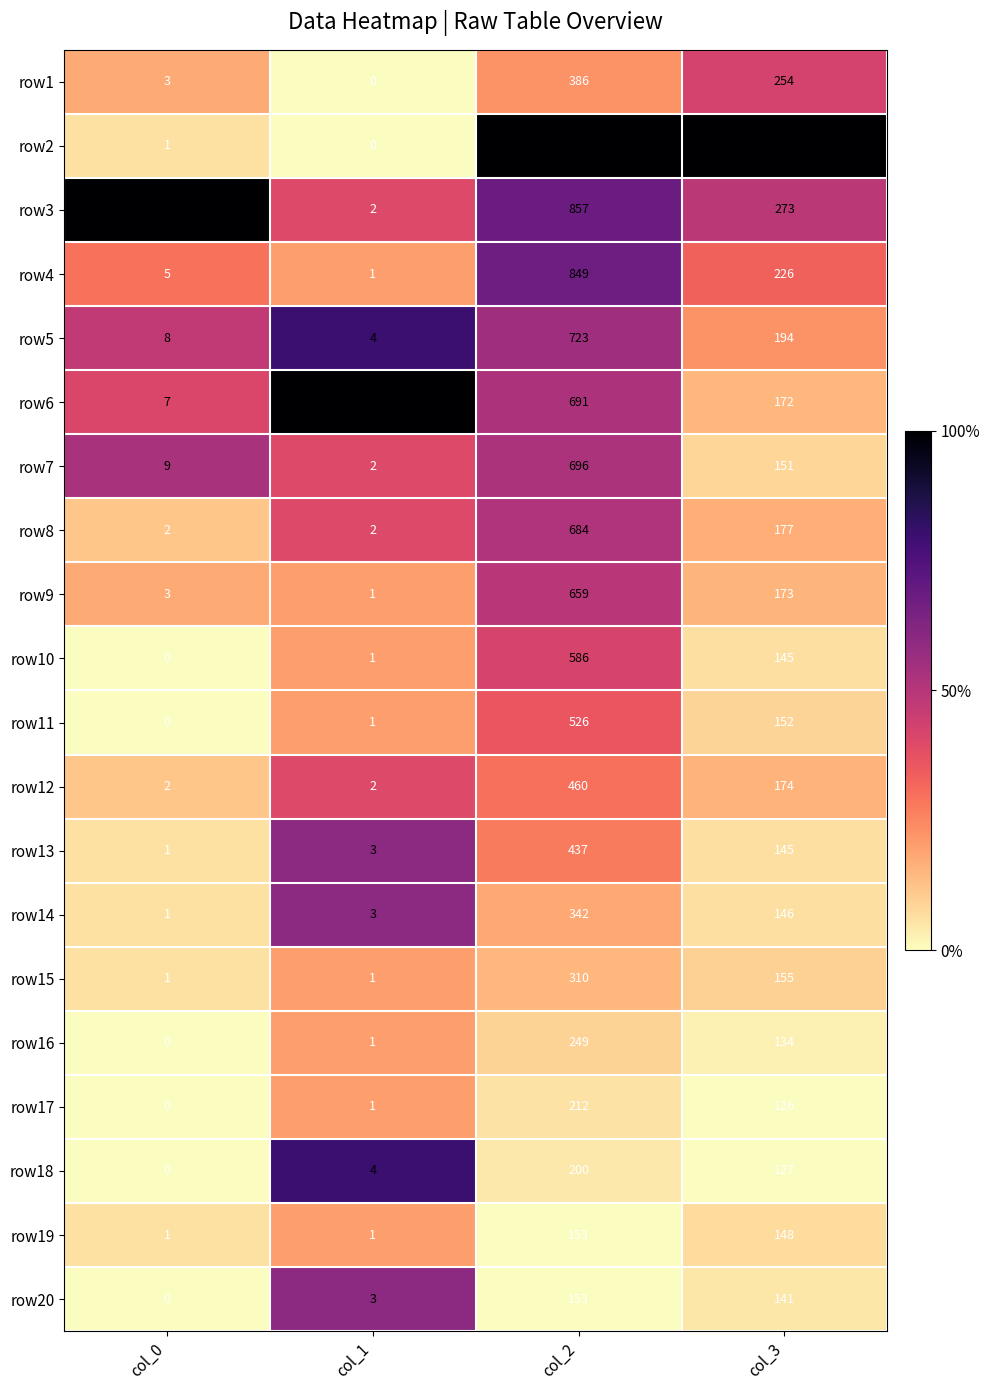

Which category has the highest value across all series?

col_2